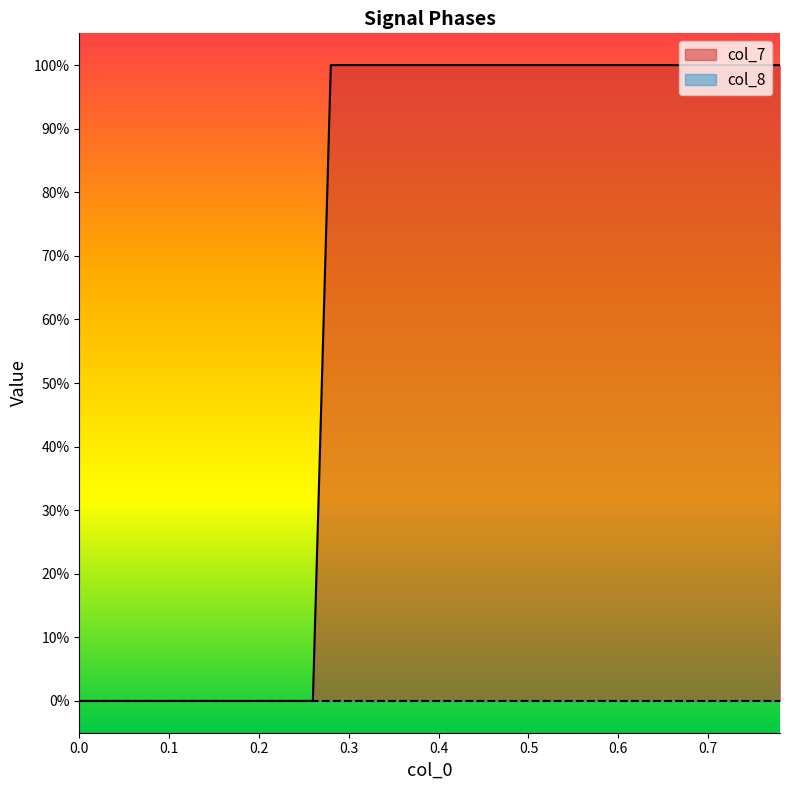

What is the difference between the maximum and minimum values?

1